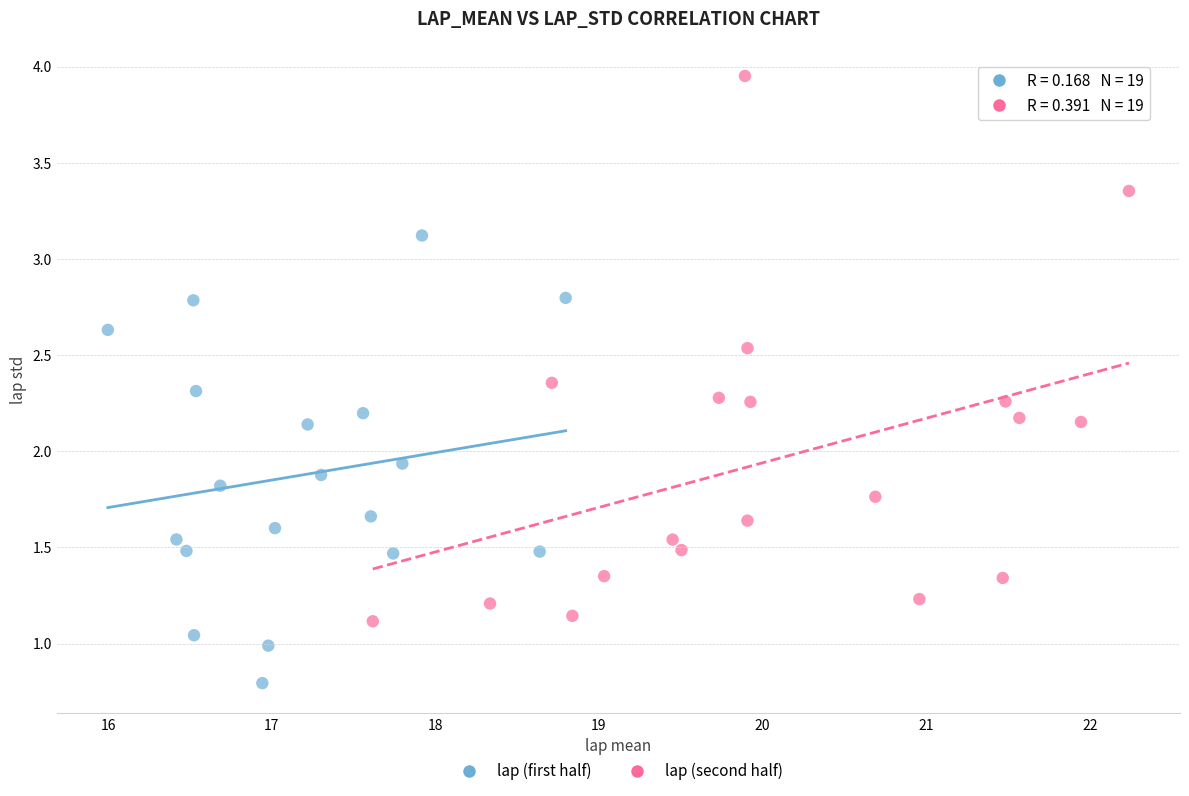

Which series has the largest Y range (max minus min)?

lap (second half)